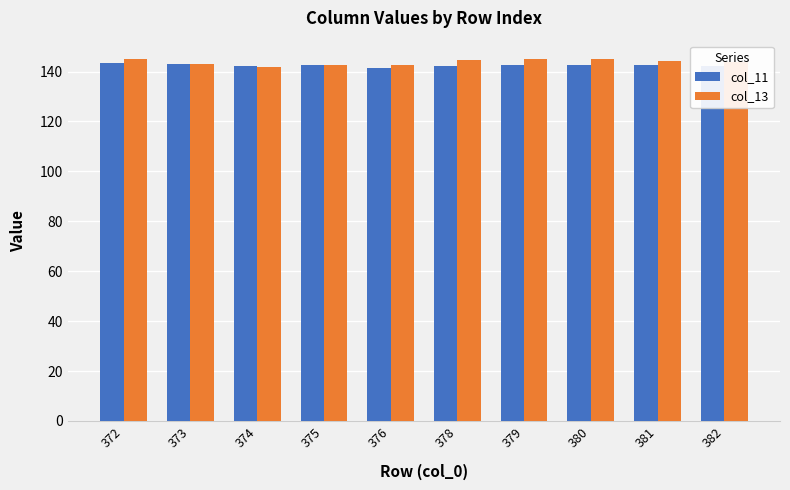

What value does the col_13 series have at 375?

142.6